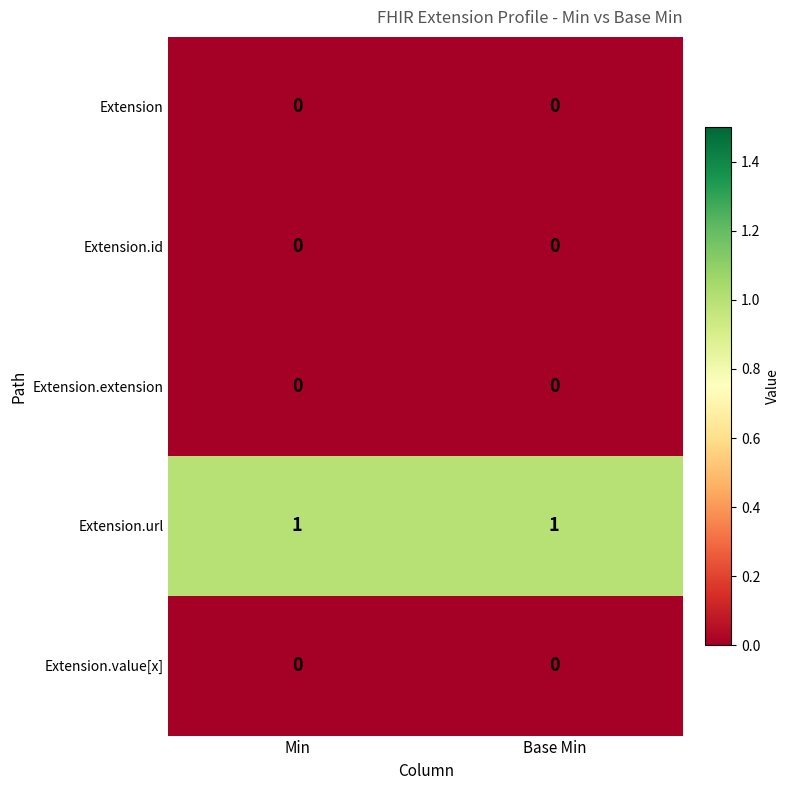

What is the total value across all series at Base Min?

1